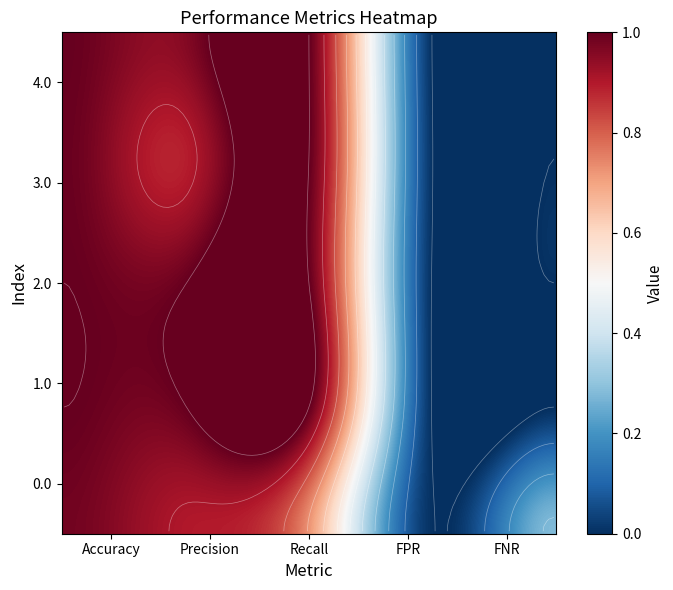

What is the highest value of the 4.0 series?

1.0